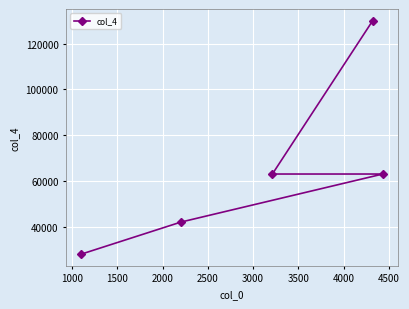

Reading left to right, transcribe all the data shown in this chart.

28000	42000	63000	130000	63000